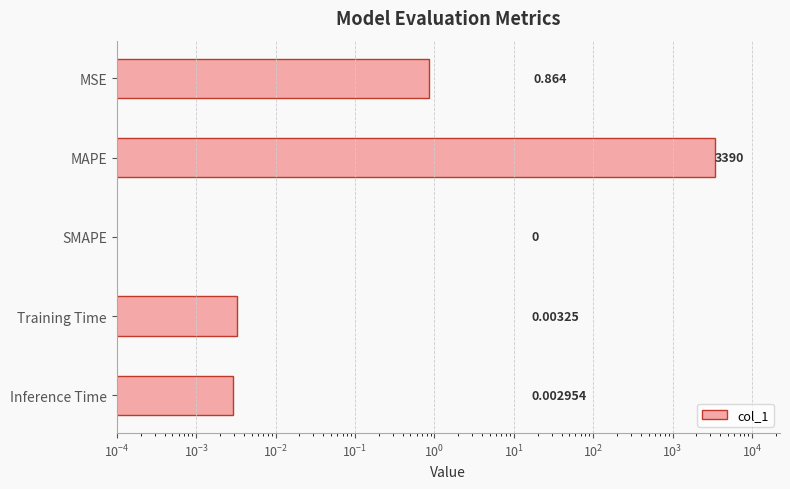

How many bars are there in total?

5